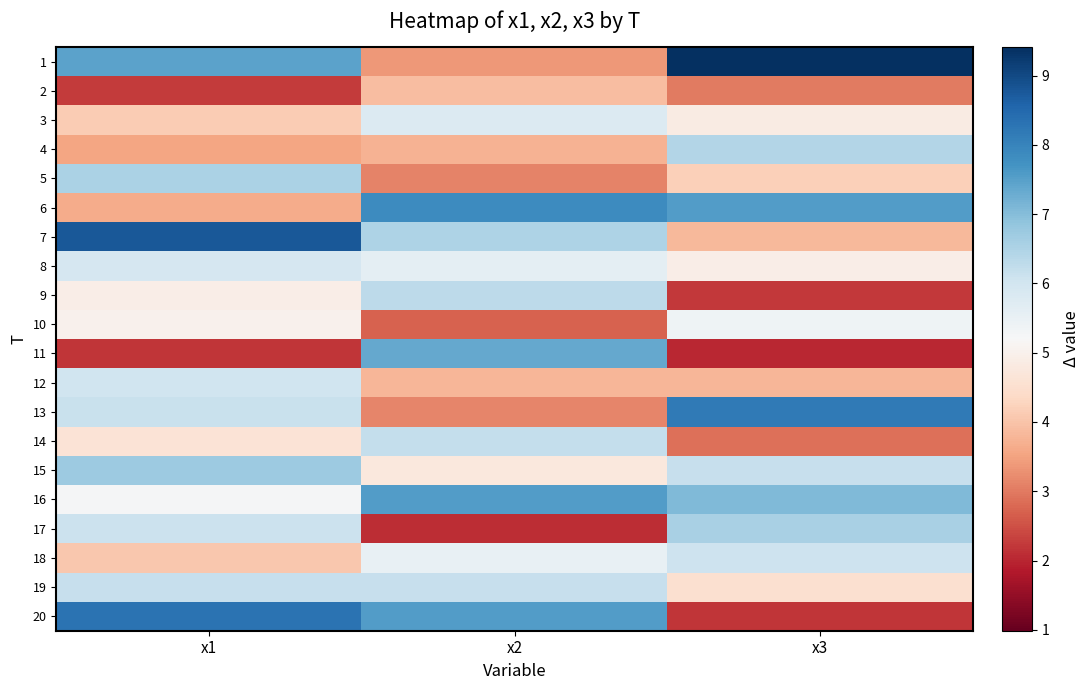

Reading left to right, extract all data points from this chart.

1: x1=7.5	x2=3.4	x3=9.4
2: x1=2.2	x2=3.9	x3=3.0
3: x1=4.1	x2=5.8	x3=4.9
4: x1=3.6	x2=3.7	x3=6.4
5: x1=6.5	x2=3.1	x3=4.2
6: x1=3.6	x2=7.8	x3=7.5
7: x1=8.8	x2=6.5	x3=3.8
8: x1=5.9	x2=5.6	x3=4.9
9: x1=4.9	x2=6.3	x3=2.2
10: x1=5.0	x2=2.7	x3=5.4
11: x1=2.2	x2=7.4	x3=2.0
12: x1=6.0	x2=3.8	x3=3.8
13: x1=6.1	x2=3.1	x3=8.2
14: x1=4.6	x2=6.2	x3=2.9
15: x1=6.7	x2=4.8	x3=6.2
16: x1=5.3	x2=7.6	x3=7.1
17: x1=6.1	x2=2.1	x3=6.5
18: x1=4.1	x2=5.5	x3=6.1
19: x1=6.2	x2=6.2	x3=4.5
20: x1=8.3	x2=7.5	x3=2.2